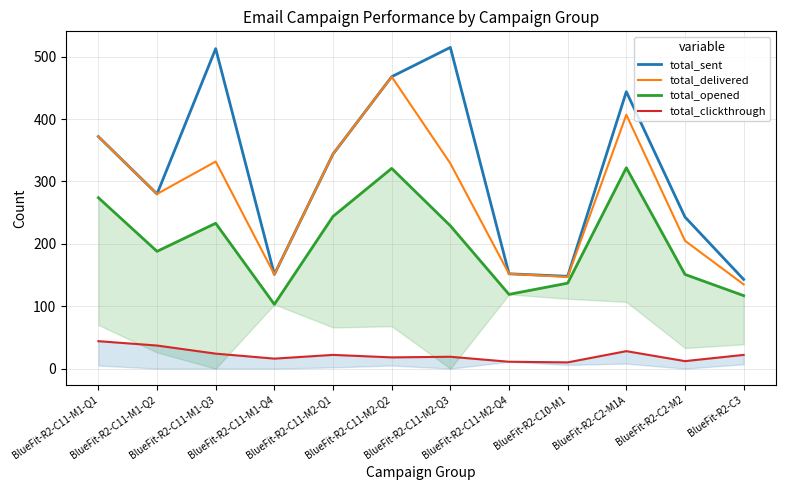

Reading left to right, what are all the values shown in this chart?

total_sent: BlueFit-R2-C11-M1-Q1=372	BlueFit-R2-C11-M1-Q2=280	BlueFit-R2-C11-M1-Q3=513	BlueFit-R2-C11-M1-Q4=151	BlueFit-R2-C11-M2-Q1=344	BlueFit-R2-C11-M2-Q2=468	BlueFit-R2-C11-M2-Q3=515	BlueFit-R2-C11-M2-Q4=152	BlueFit-R2-C10-M1=148	BlueFit-R2-C2-M1A=444	BlueFit-R2-C2-M2=243	BlueFit-R2-C3=143
total_delivered: BlueFit-R2-C11-M1-Q1=372	BlueFit-R2-C11-M1-Q2=280	BlueFit-R2-C11-M1-Q3=332	BlueFit-R2-C11-M1-Q4=151	BlueFit-R2-C11-M2-Q1=344	BlueFit-R2-C11-M2-Q2=468	BlueFit-R2-C11-M2-Q3=329	BlueFit-R2-C11-M2-Q4=152	BlueFit-R2-C10-M1=147	BlueFit-R2-C2-M1A=407	BlueFit-R2-C2-M2=205	BlueFit-R2-C3=135
total_opened: BlueFit-R2-C11-M1-Q1=274	BlueFit-R2-C11-M1-Q2=188	BlueFit-R2-C11-M1-Q3=233	BlueFit-R2-C11-M1-Q4=103	BlueFit-R2-C11-M2-Q1=244	BlueFit-R2-C11-M2-Q2=321	BlueFit-R2-C11-M2-Q3=229	BlueFit-R2-C11-M2-Q4=119	BlueFit-R2-C10-M1=137	BlueFit-R2-C2-M1A=322	BlueFit-R2-C2-M2=151	BlueFit-R2-C3=117
total_clickthrough: BlueFit-R2-C11-M1-Q1=44	BlueFit-R2-C11-M1-Q2=37	BlueFit-R2-C11-M1-Q3=24	BlueFit-R2-C11-M1-Q4=16	BlueFit-R2-C11-M2-Q1=22	BlueFit-R2-C11-M2-Q2=18	BlueFit-R2-C11-M2-Q3=19	BlueFit-R2-C11-M2-Q4=11	BlueFit-R2-C10-M1=10	BlueFit-R2-C2-M1A=28	BlueFit-R2-C2-M2=12	BlueFit-R2-C3=22